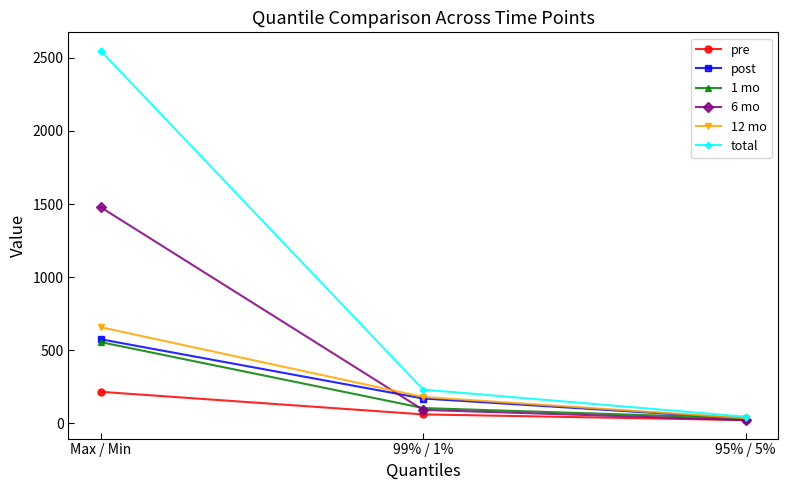

Reading left to right, extract all data points from this chart.

pre: Max / Min=215.0	99% / 1%=60.5	95% / 5%=21.3
post: Max / Min=574.6	99% / 1%=169.2	95% / 5%=31.5
1 mo: Max / Min=555.1	99% / 1%=103.9	95% / 5%=33.7
6 mo: Max / Min=1478.1	99% / 1%=91.2	95% / 5%=21.6
12 mo: Max / Min=657.3	99% / 1%=179.7	95% / 5%=34.3
total: Max / Min=2548.4	99% / 1%=230.2	95% / 5%=44.3